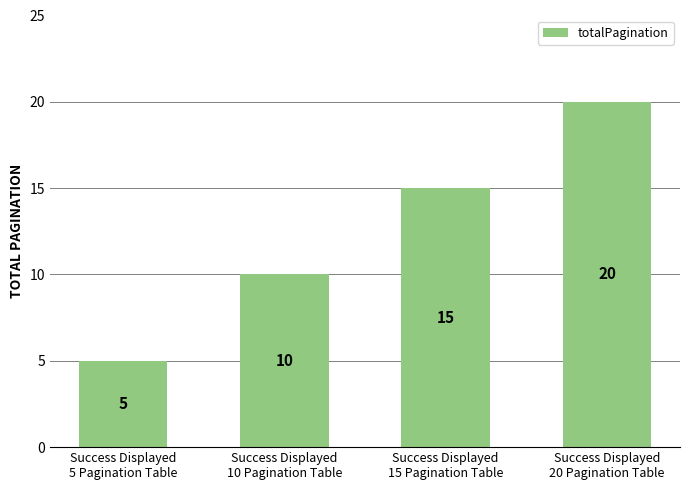

The value at Success Displayed
20 Pagination Table is 20. True or false?

True